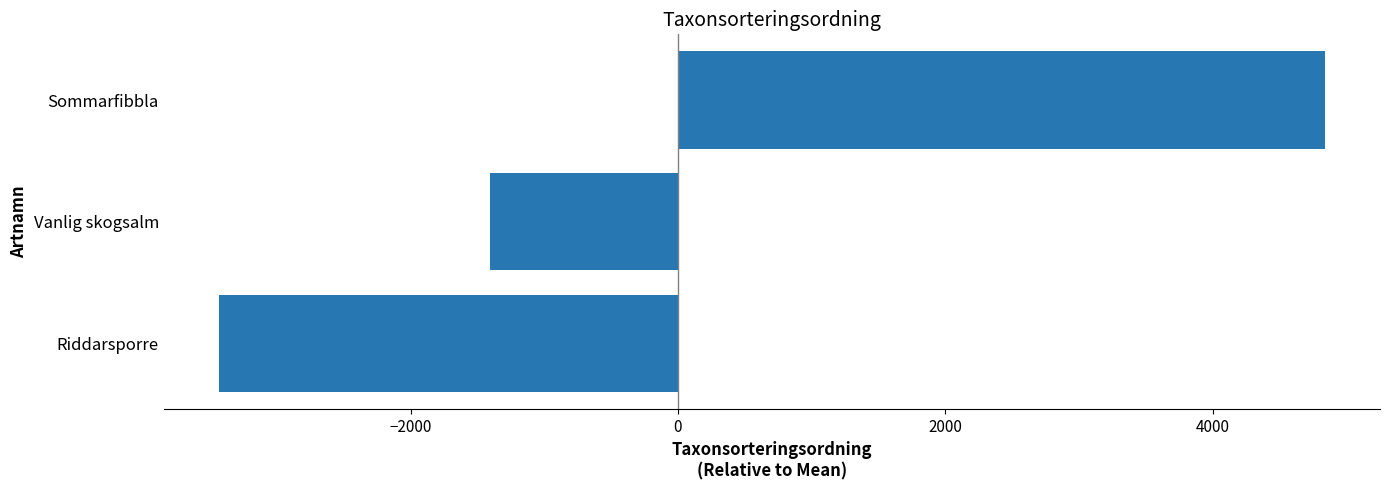

What is the minimum value shown in the chart?

-3431.7